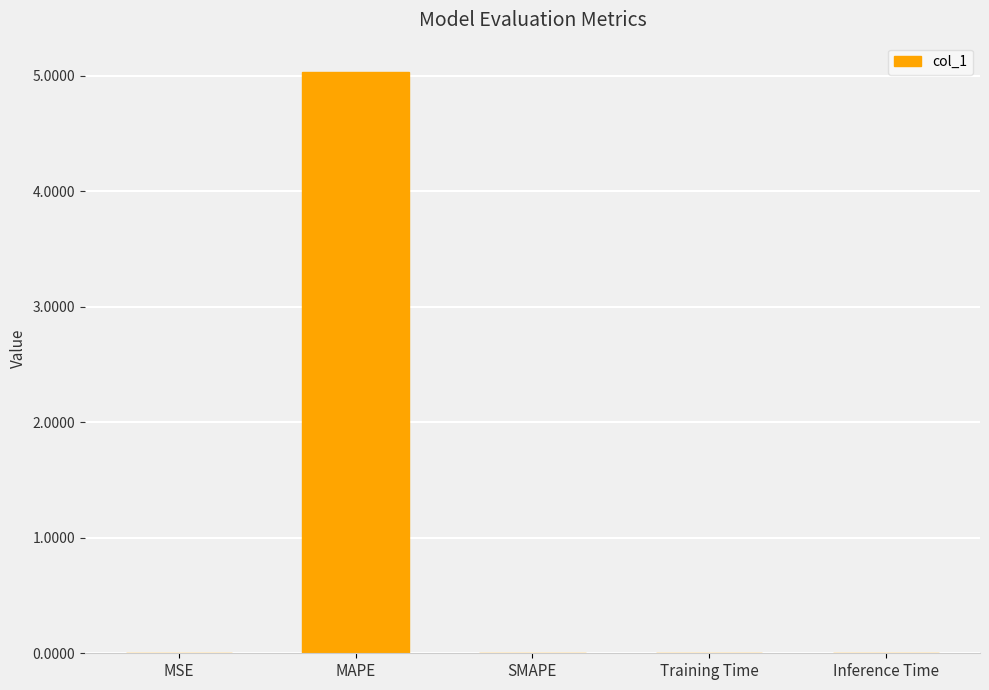

The value at MAPE is 5.0. True or false?

True